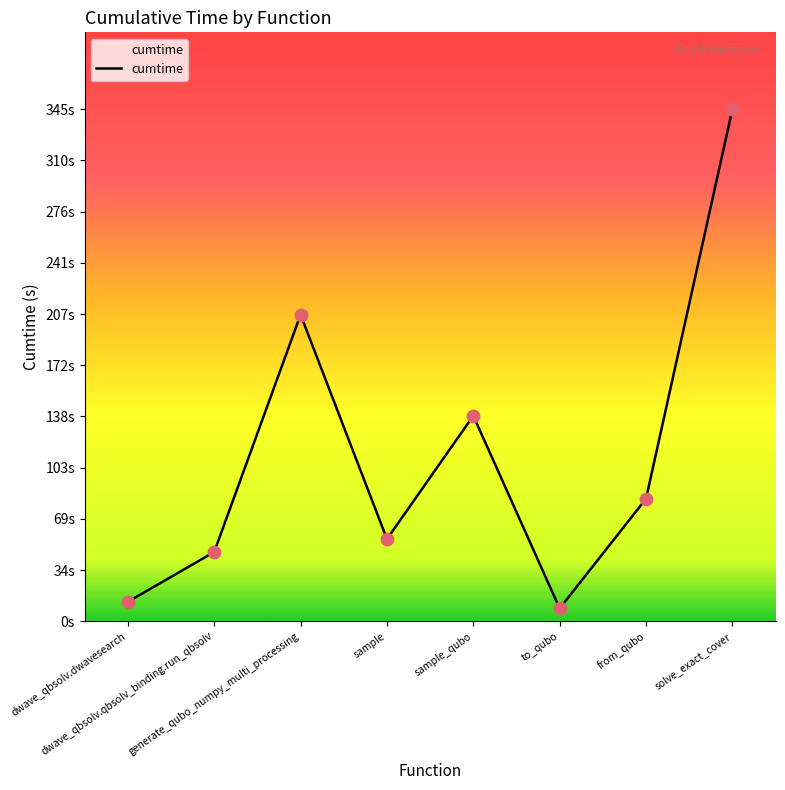

Is this an area chart (filled region under the line)?

Yes